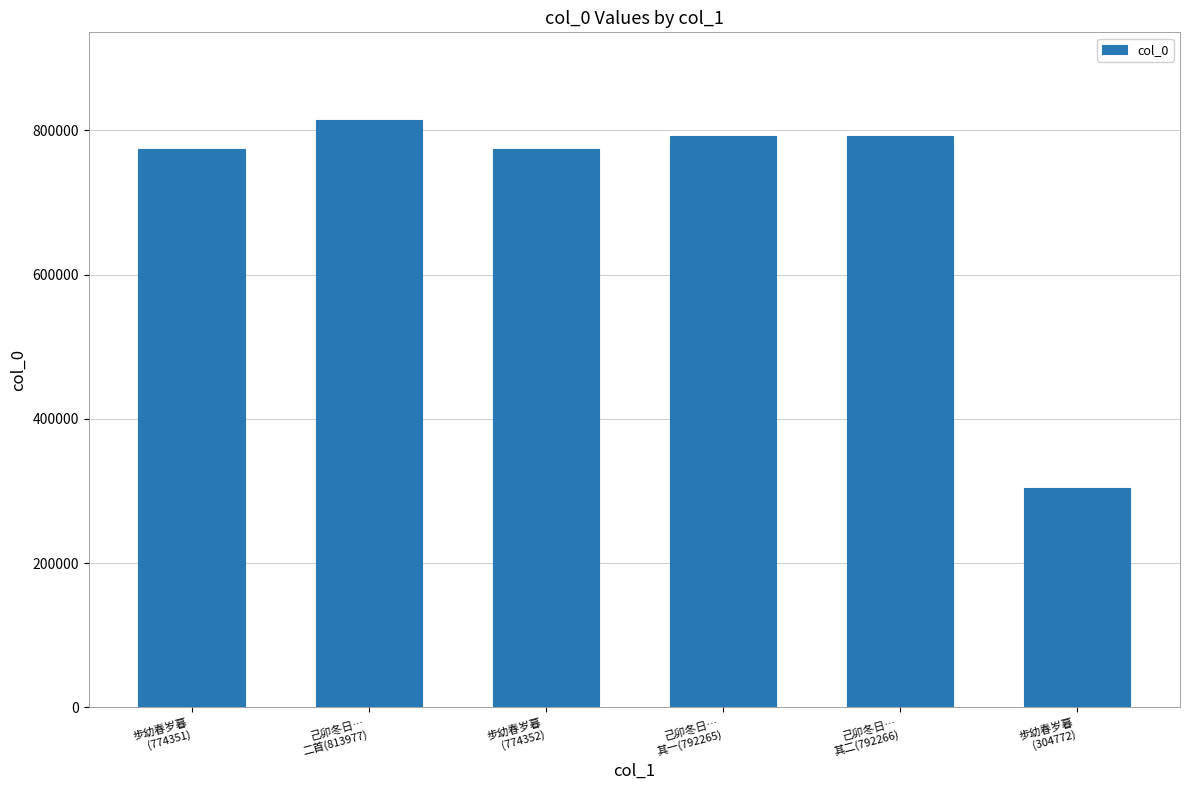

What is the greatest value displayed?

813977